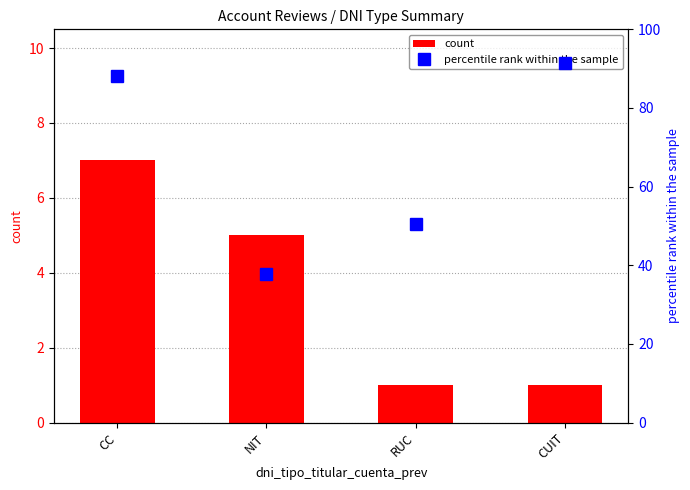

What is the highest value of the percentile rank within the sample series?

91.5